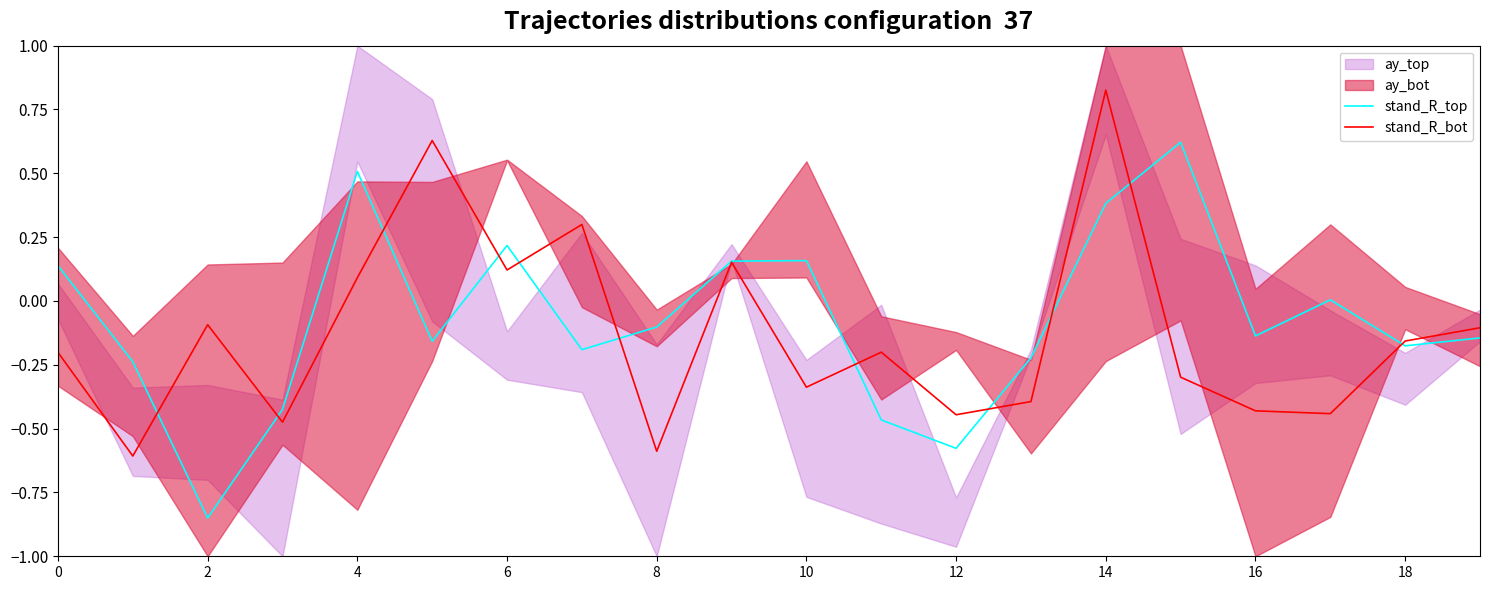

Which category has the highest value in the stand_R_bot series?

14